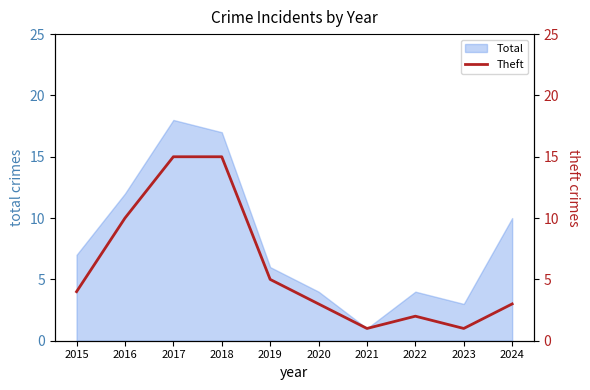

List the labels in order of value, smallest first.

2021, 2023, 2022, 2020, 2024, 2015, 2019, 2016, 2017, 2018